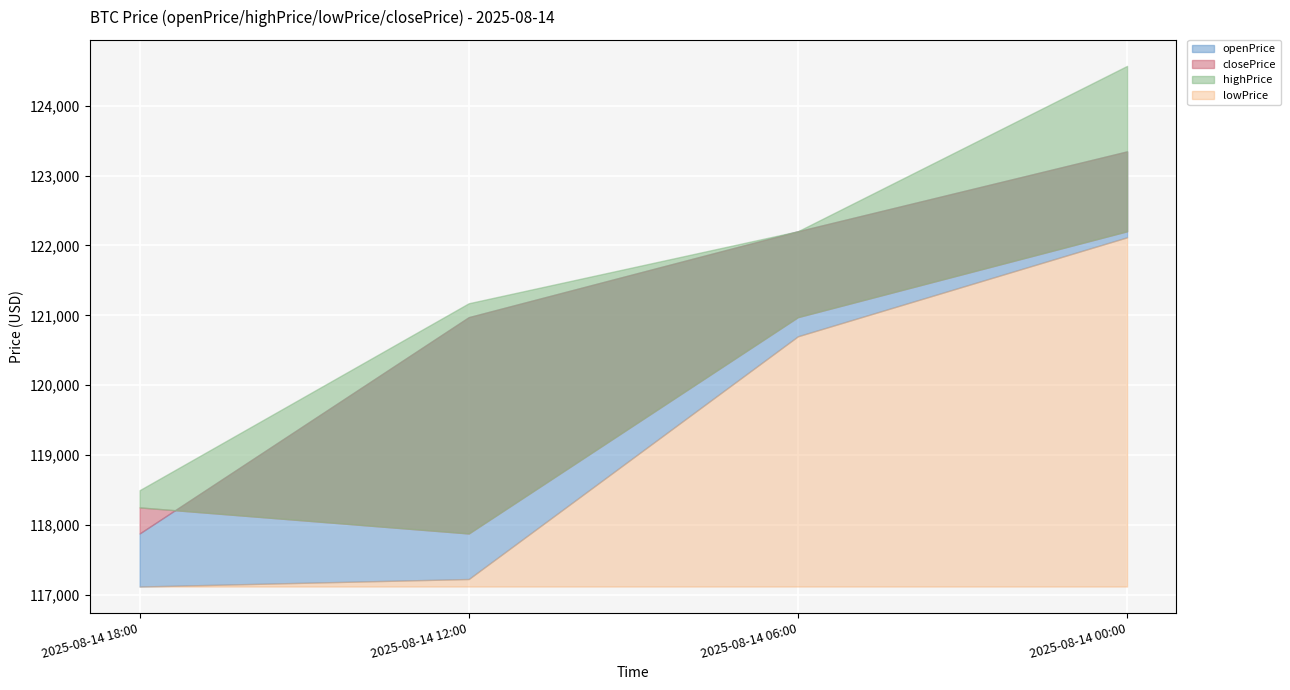

True or false: openPrice and lowPrice cross at least once.

False